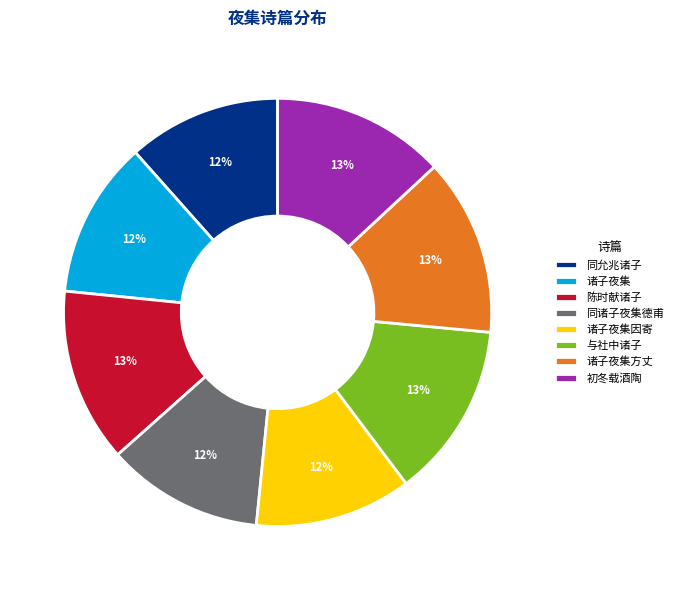

Between 诸子夜集 and 陈时献诸子, which is larger?

陈时献诸子